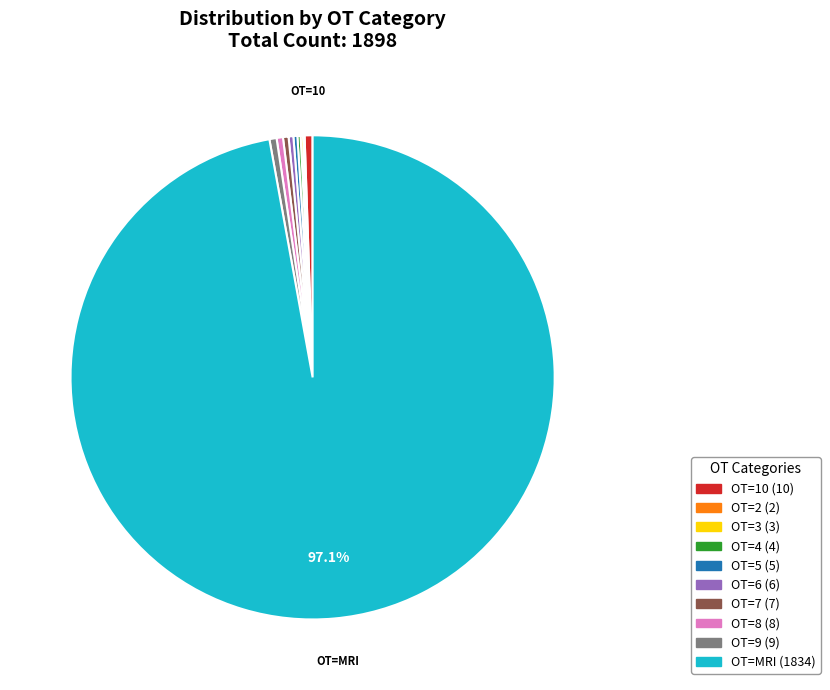

Is there a majority slice in this chart?

Yes